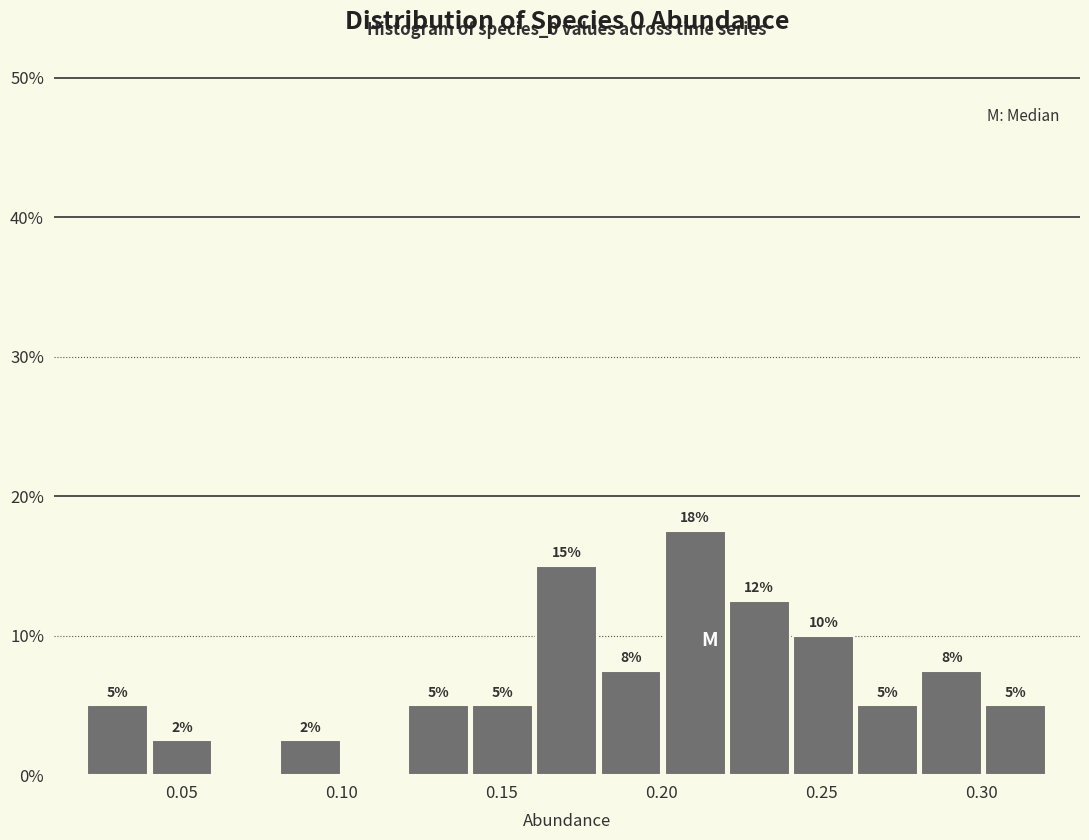

Over which range of the x-axis is the bar tallest?

0.20 to 0.22